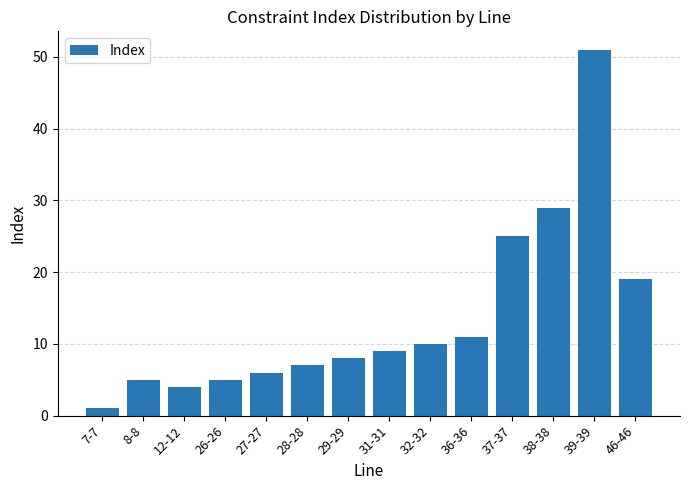

How many distinct data groups are displayed?

1